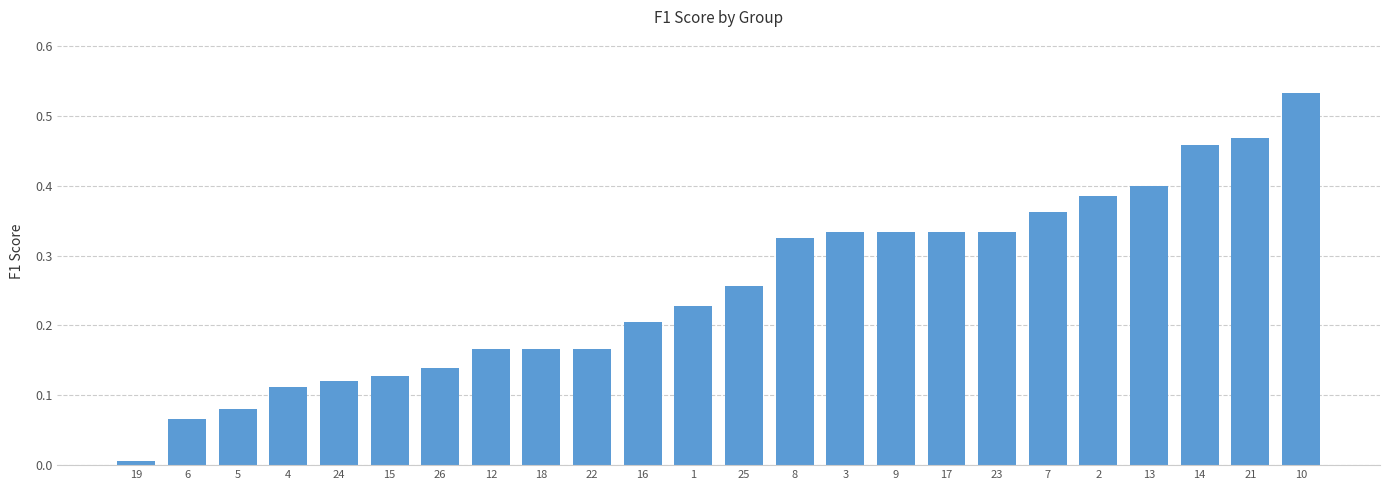

What is the sum of all values?

6.1